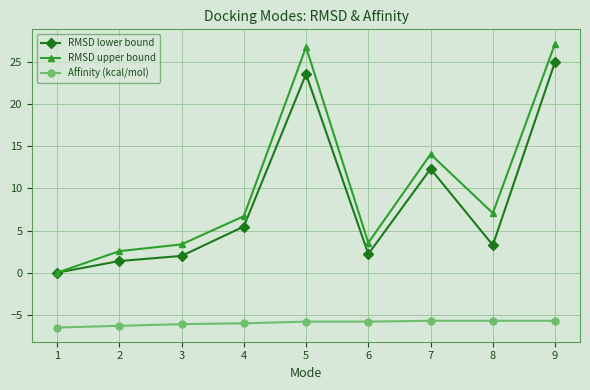

At which category is the sum across all series the highest?

9